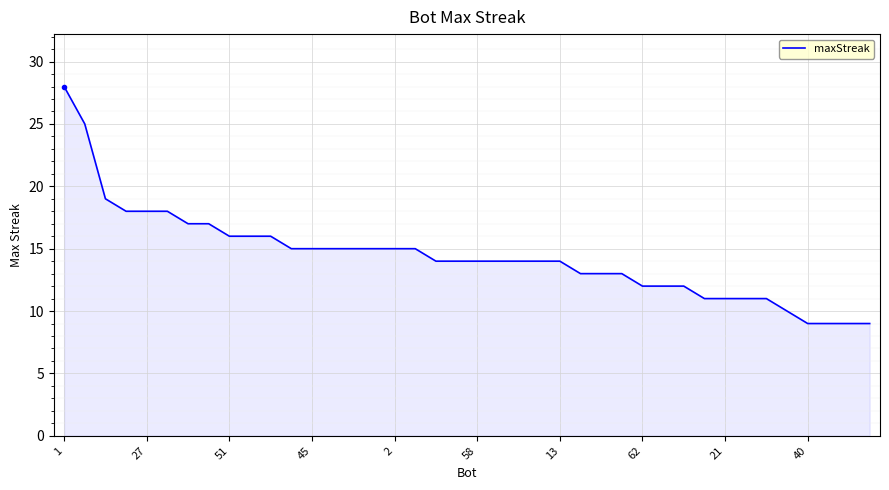

What is the greatest value displayed?

28